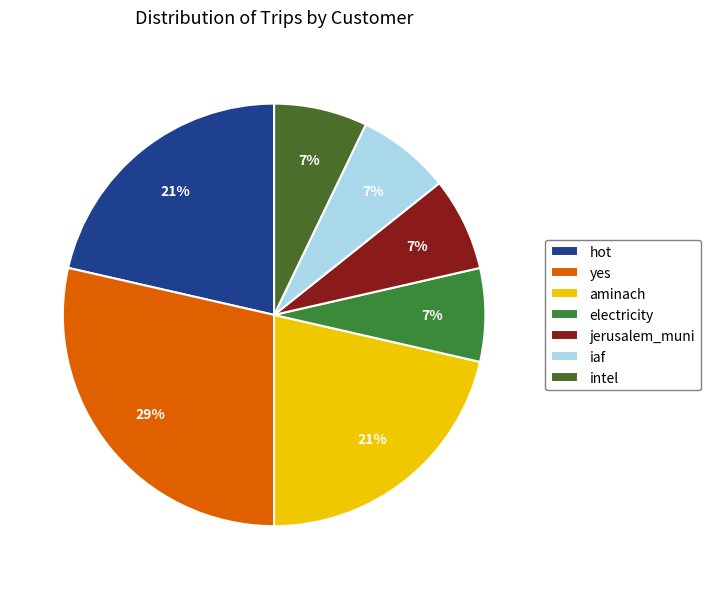

Does intel account for over 50% of the chart?

No